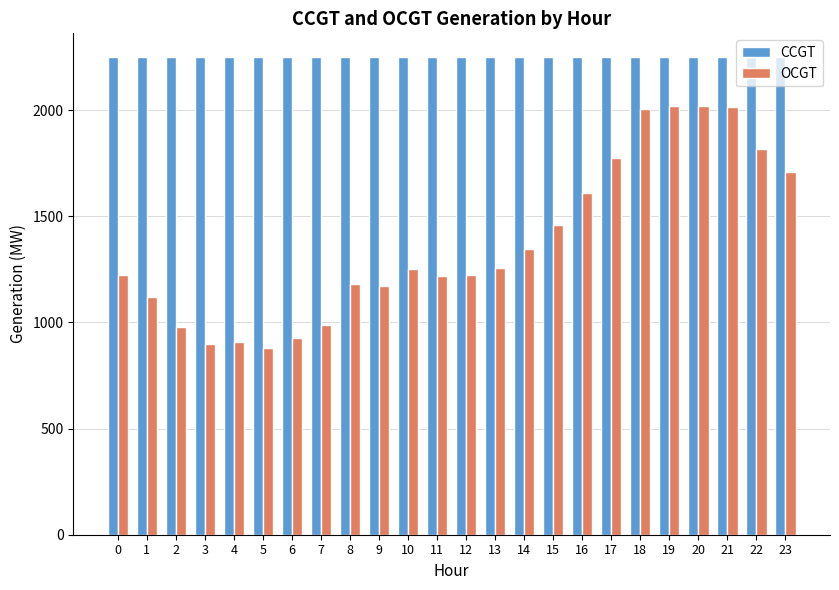

What is the difference between the highest and lowest values at 12?

1024